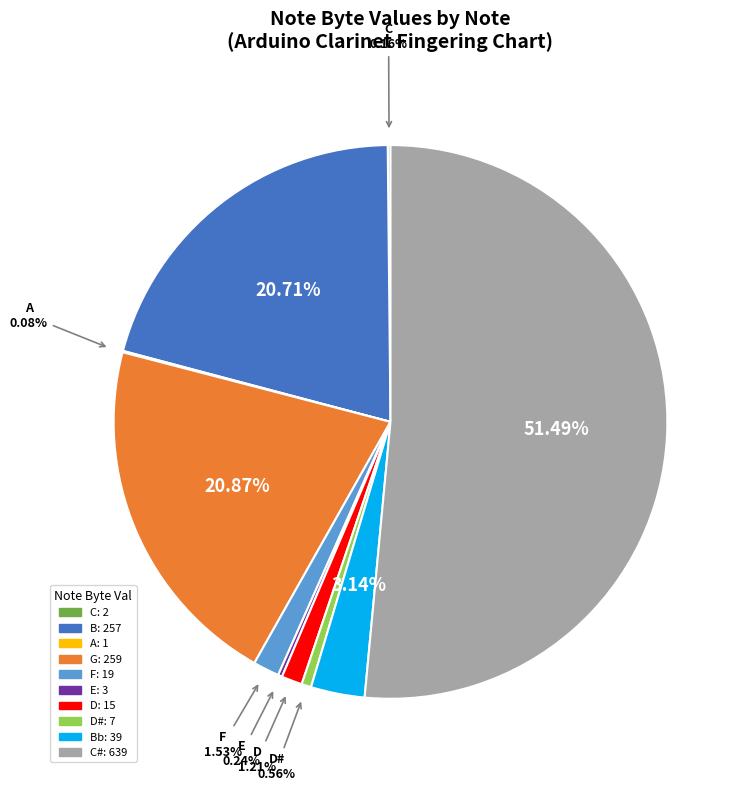

Is there any slice that represents more than half of the pie?

Yes